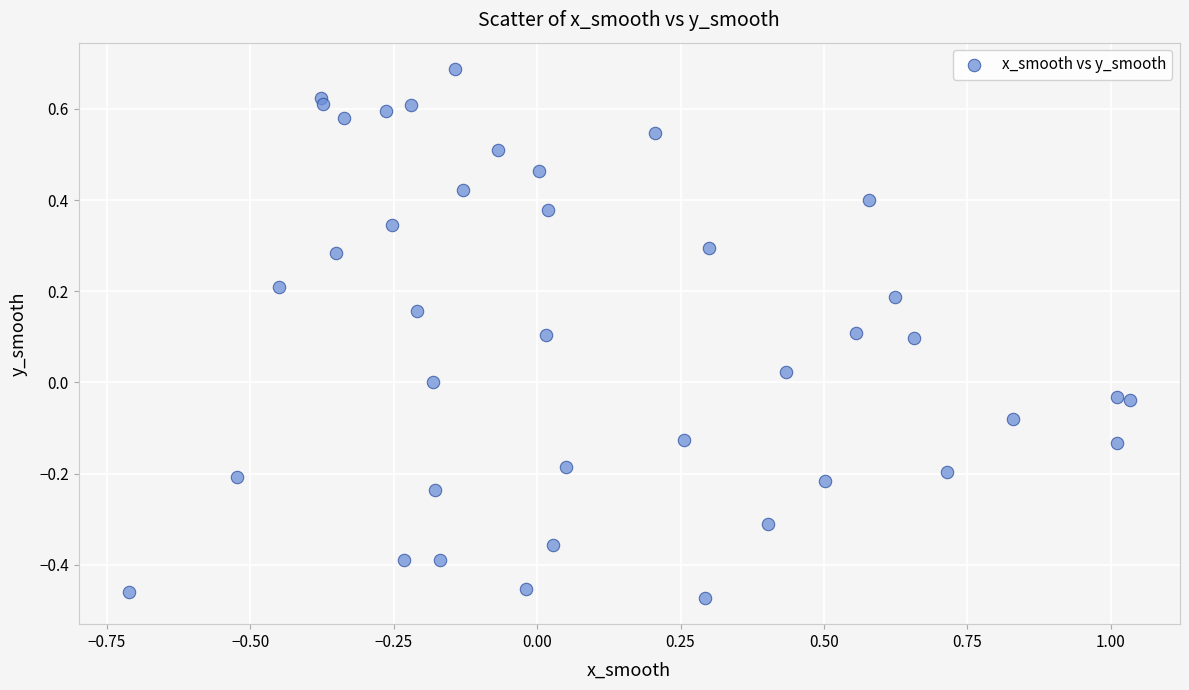

What is the range of X values (max minus min)?

1.7